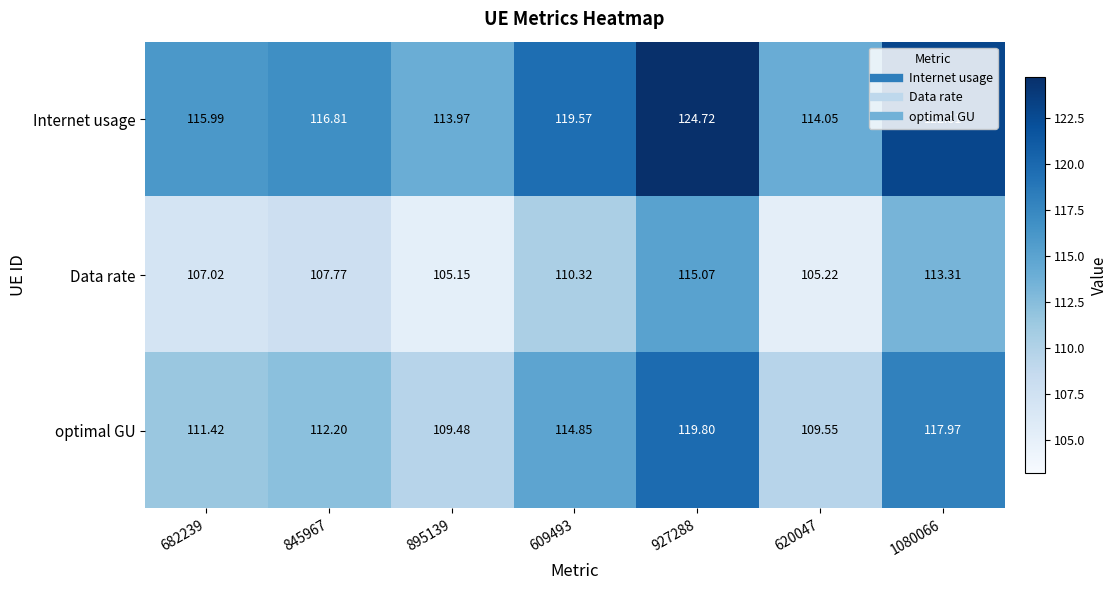

Which series changed the most between 682239 and 620047?

Internet usage